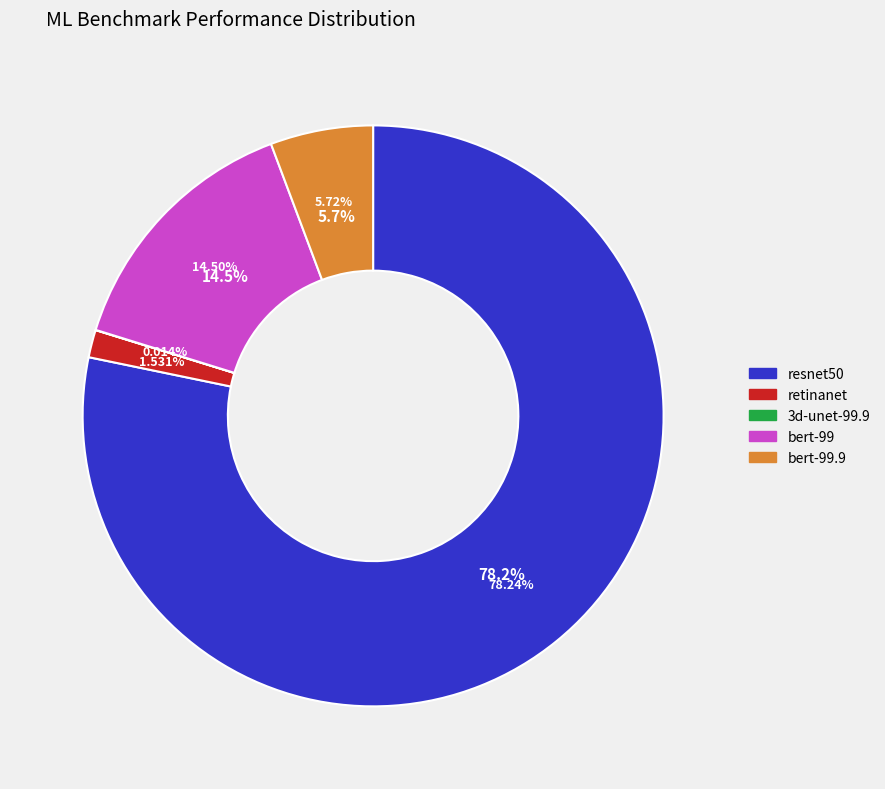

Combined, what portion of the pie is retinanet and bert-99?

16.0%